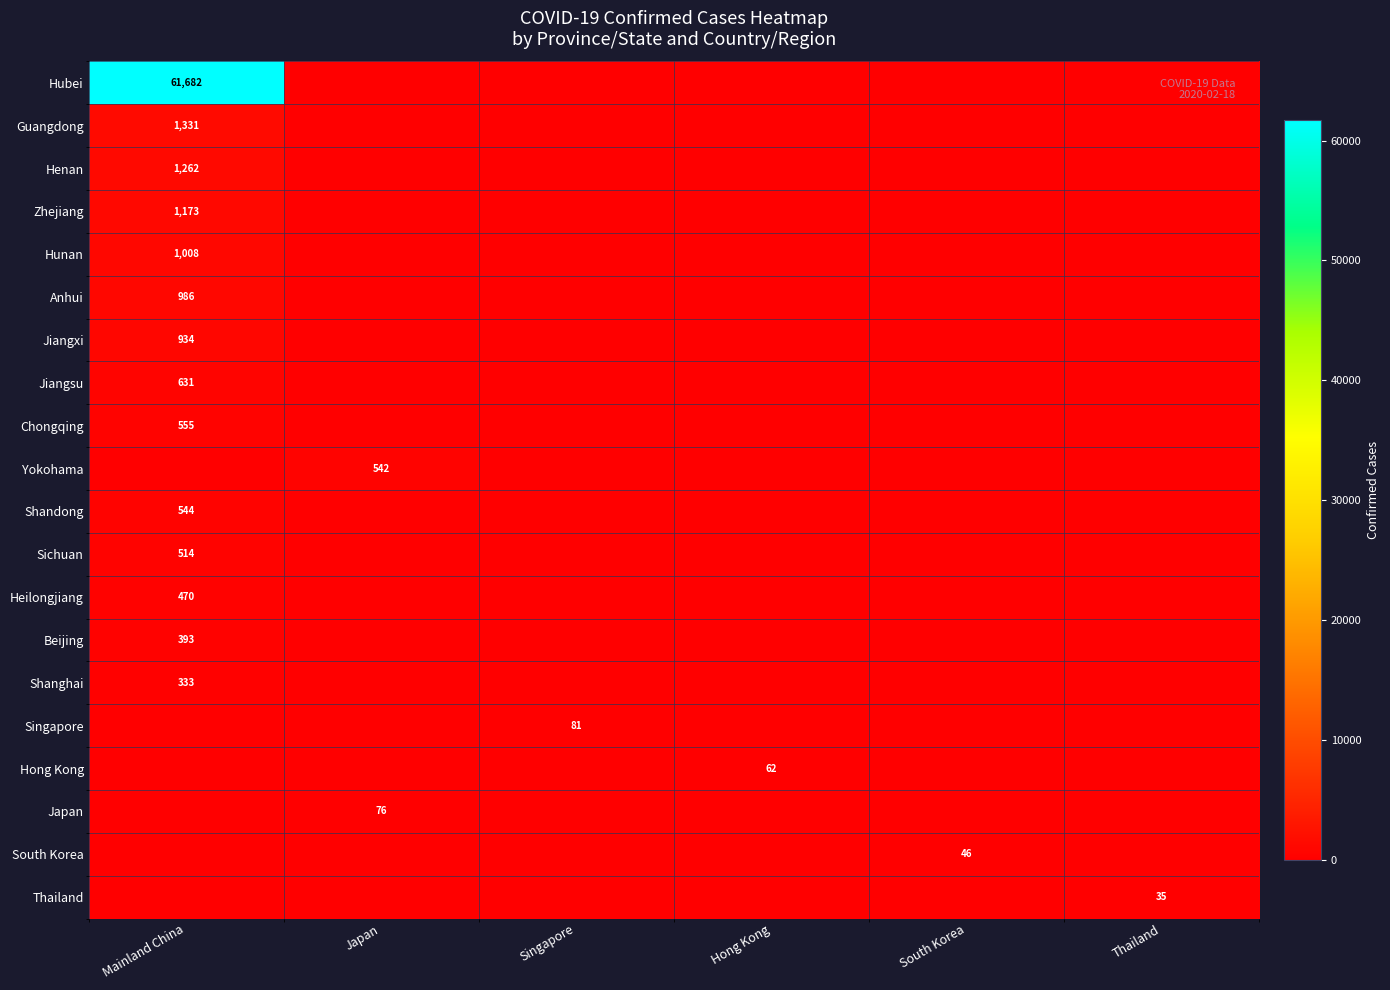

Is it true that Anhui equals 986 at Mainland China?

True